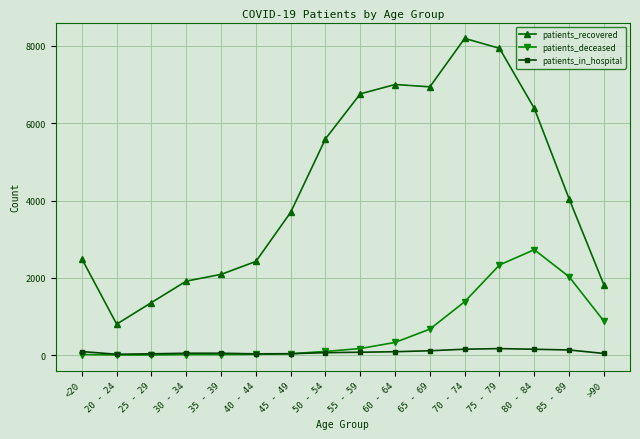

True or false: patients_in_hospital and patients_deceased cross at least once.

True